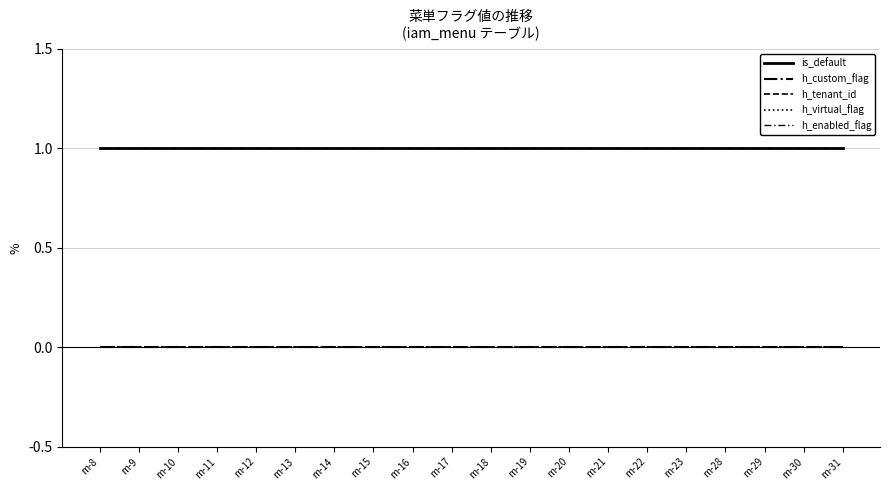

The value of h_custom_flag at m-14 is 0. True or false?

True